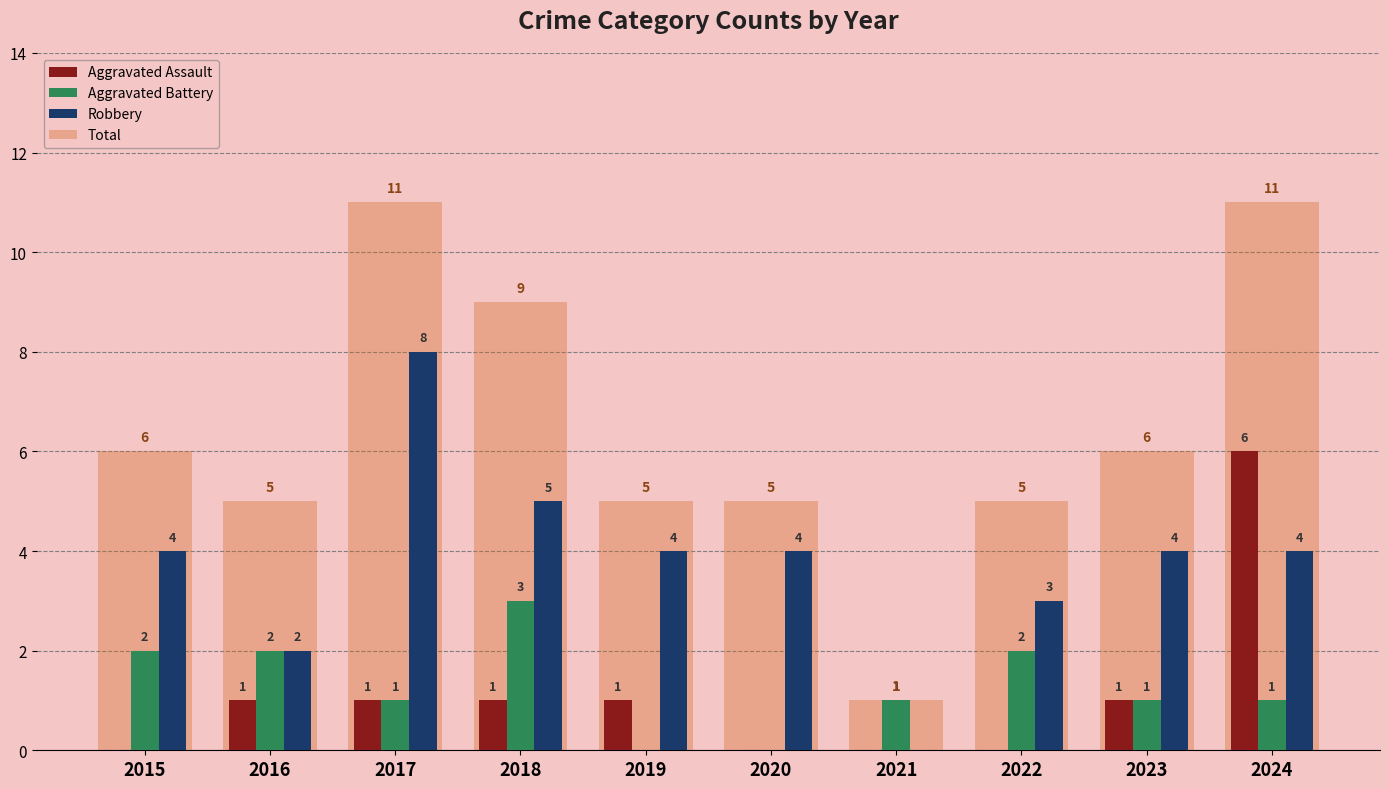

What are all the series names shown in the legend?

Aggravated Assault, Aggravated Battery, Robbery, Total